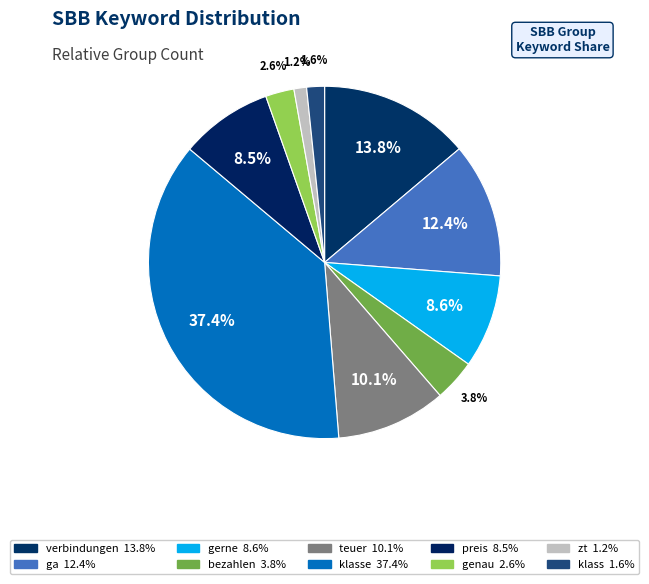

How many slices are in this pie chart?

10